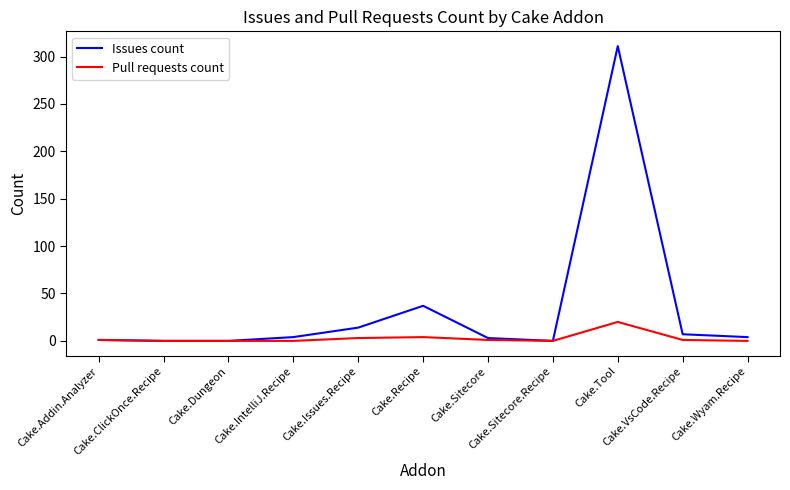

Which series has the largest total across all categories?

Issues count